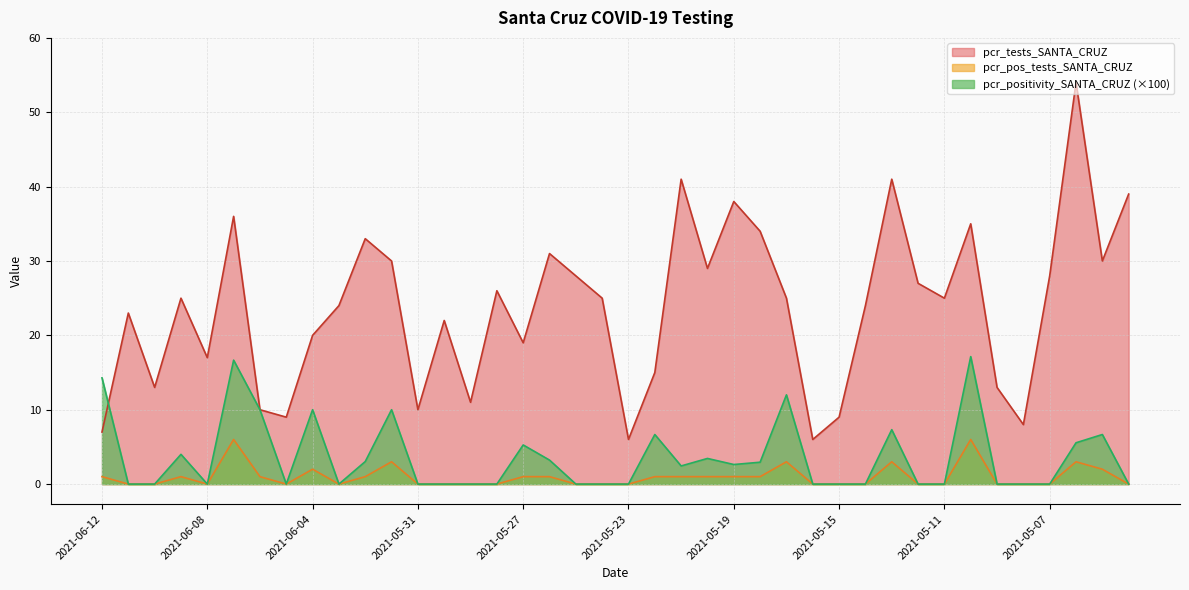

The pcr_tests_SANTA_CRUZ series shows 10.0 at 2021-06-06. True or false?

True